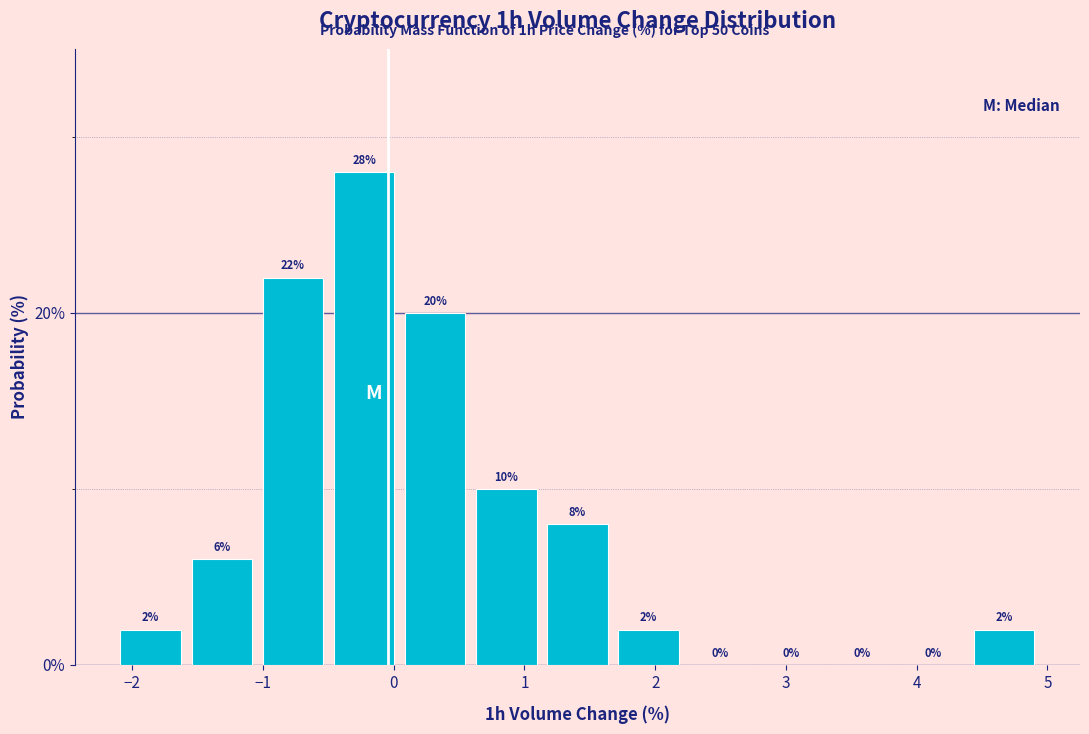

How tall is the bar that spans 0.6 to 1.1 on the x-axis? The bar edges are not printed on the chart, so give them approximately, as read against the axis.

10